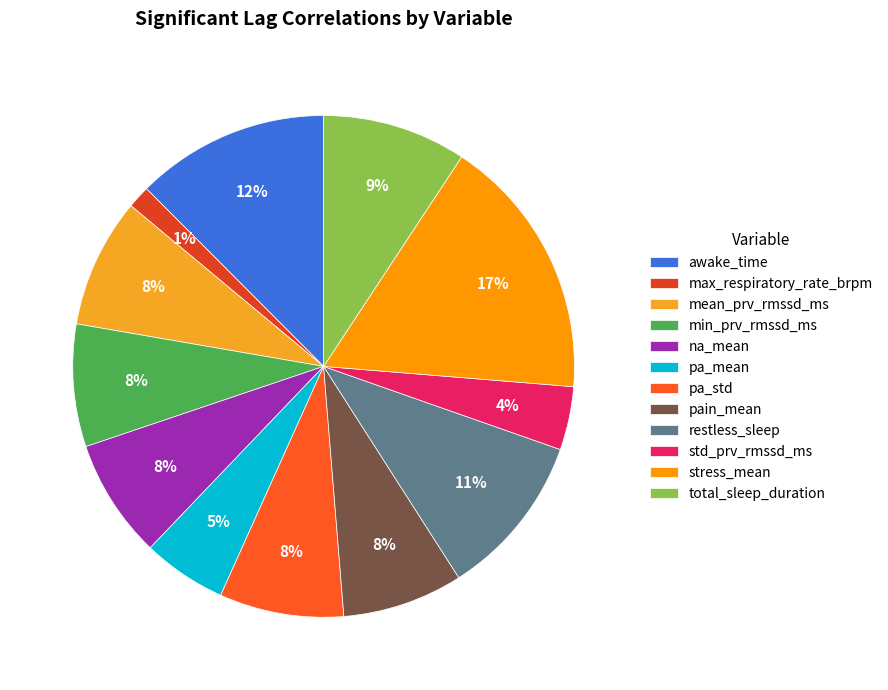

What is the total percentage of stress_mean and min_prv_rmssd_ms?

24.9%